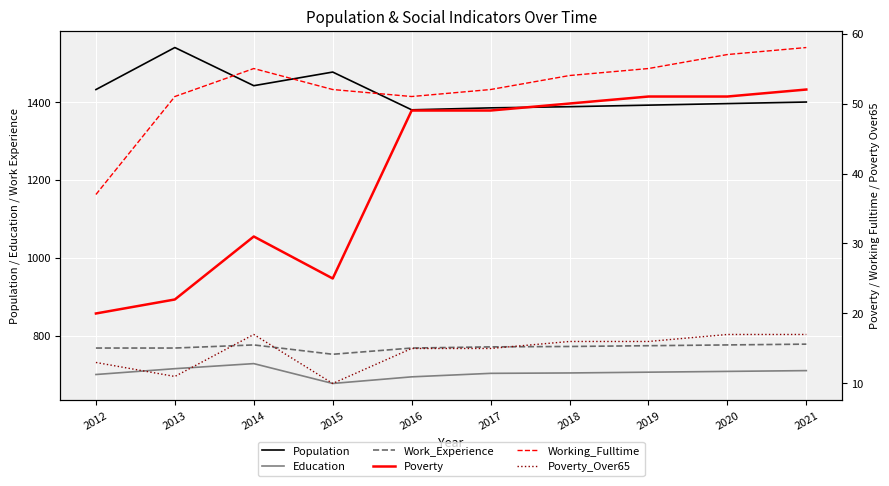

The value of Poverty at 2013 is 22. True or false?

True